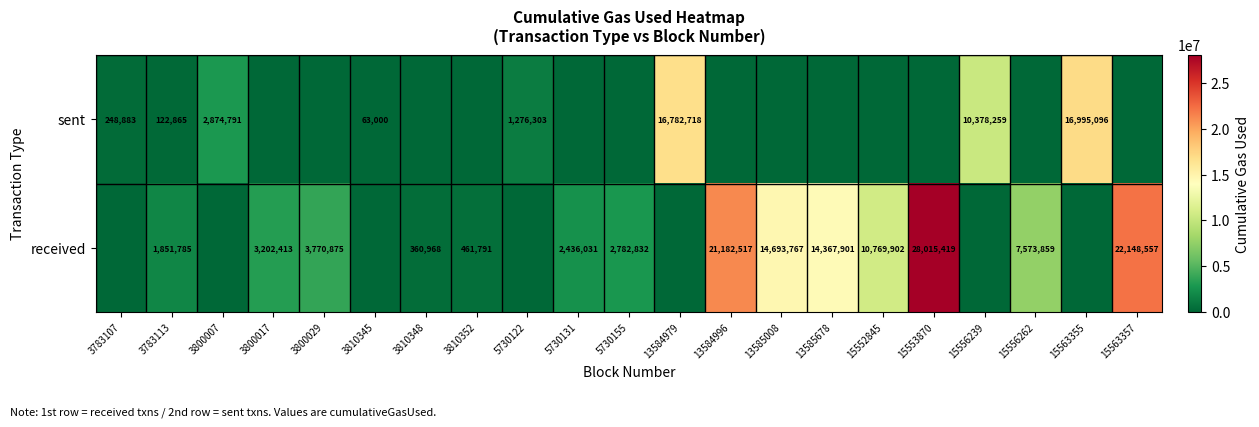

What is the difference between the highest and lowest values at 5730122?

1276303